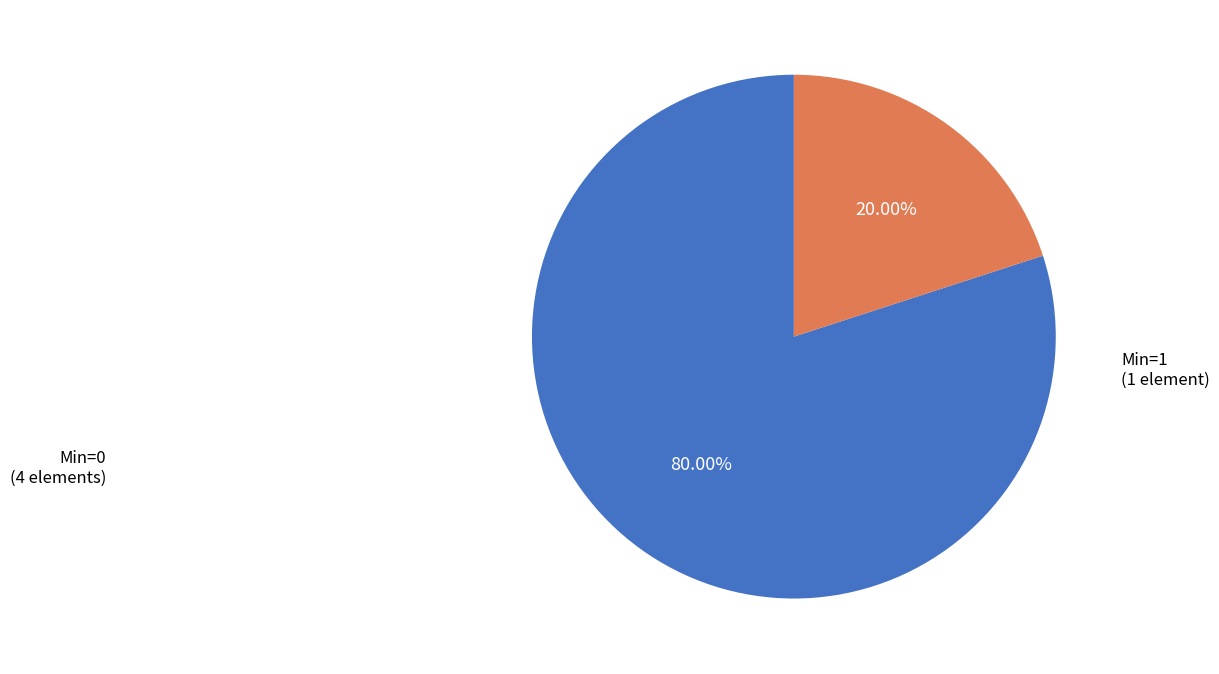

Which slice is the largest?

Min=0 (4 elements)